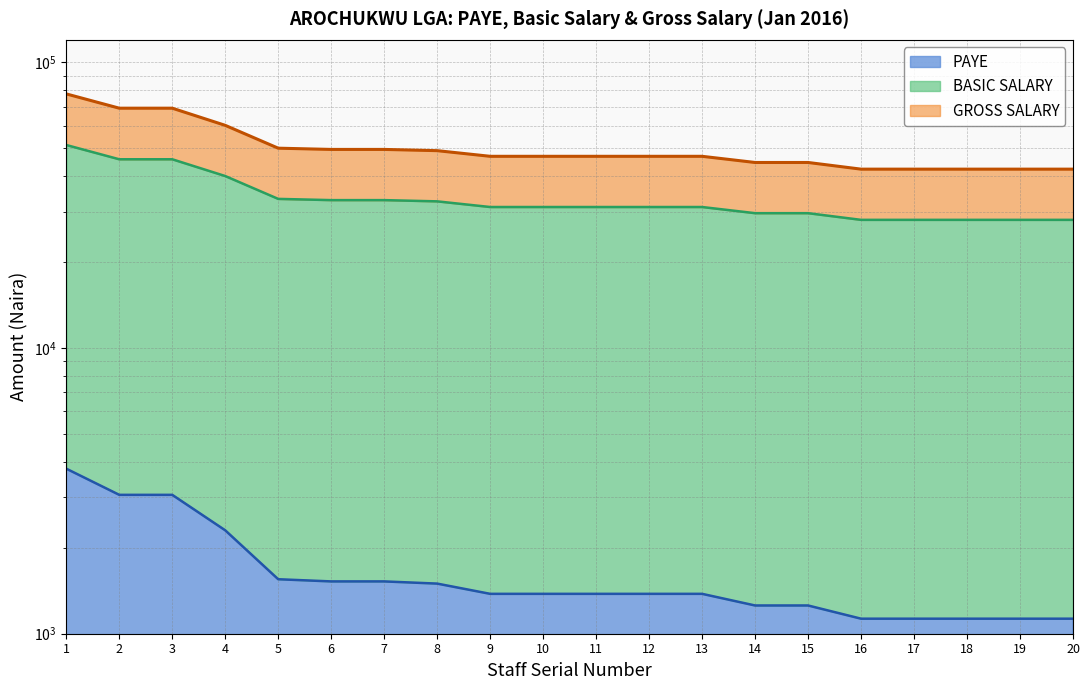

What value does the BASIC SALARY series have at 5?

33294.0